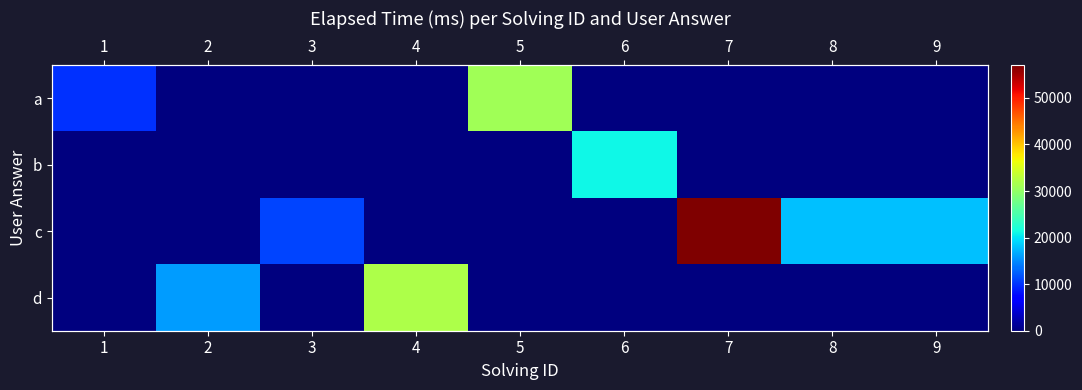

List the series in order of their peak value, lowest first.

b, a, d, c